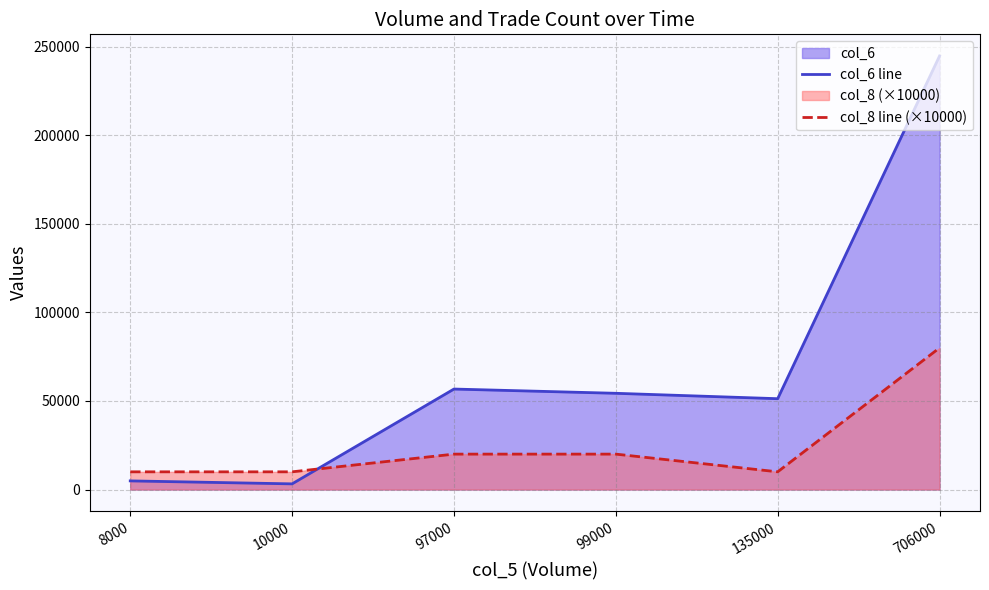

What is the average value of the col_6 line series?

69220